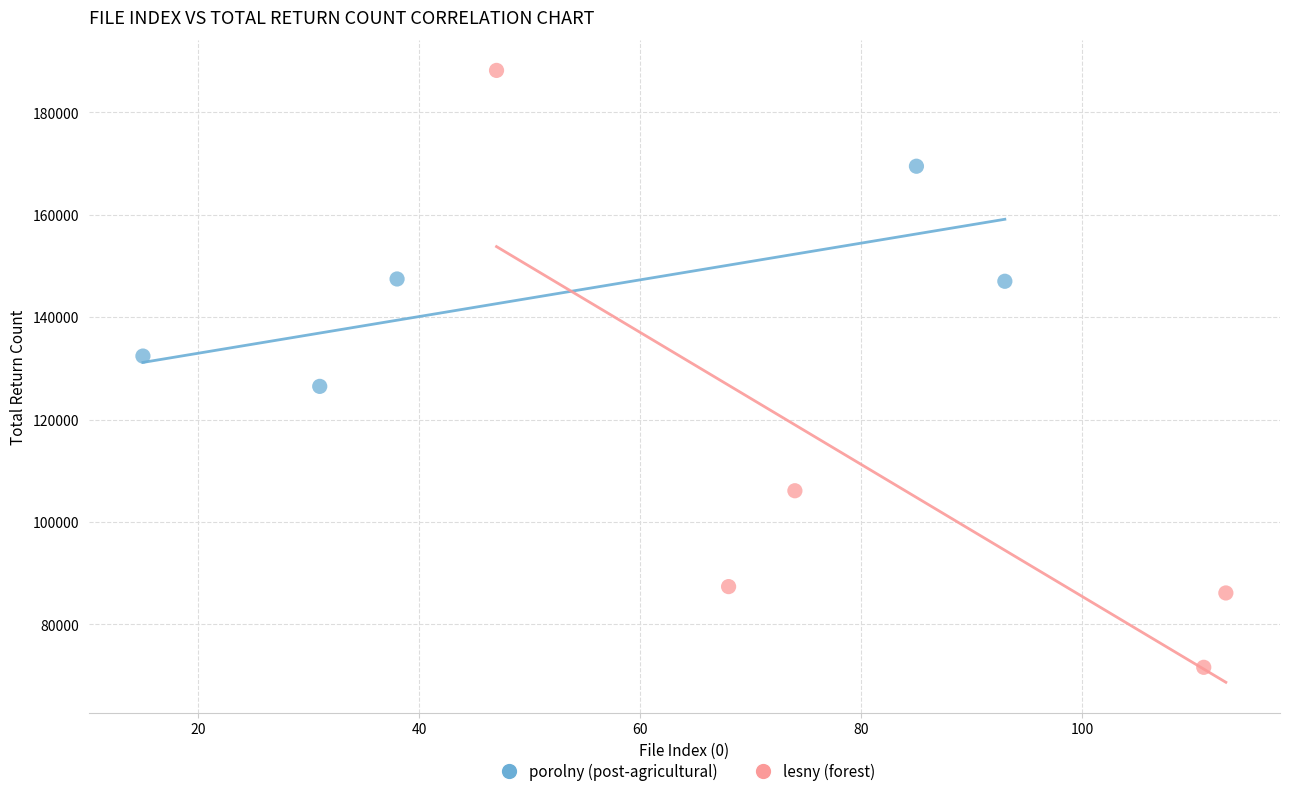

Which series contains the lowest Y value?

lesny (forest)